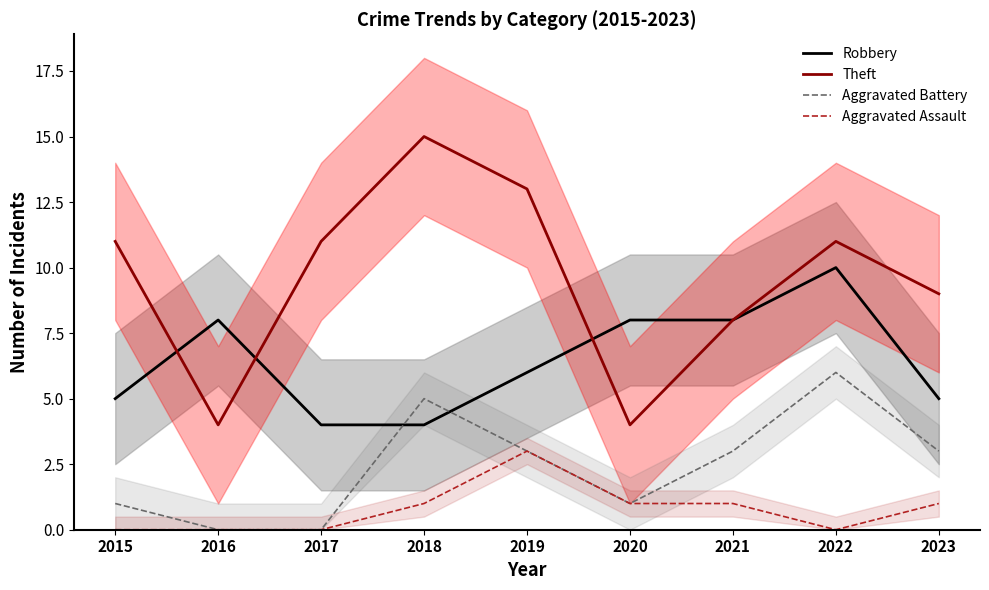

What is the sum of the Aggravated Battery values at 2018 and 2021?

8